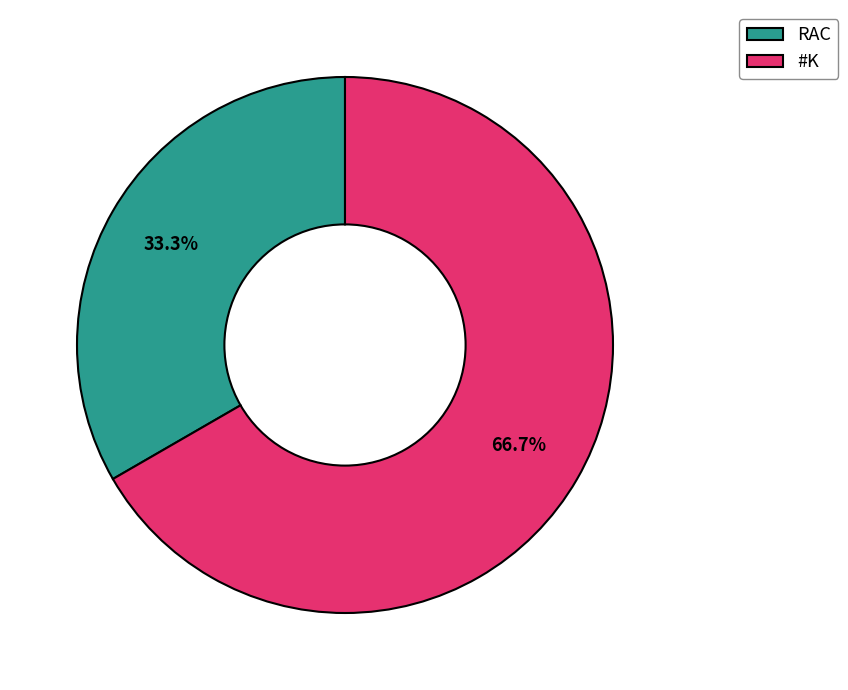

Count the number of slices in the pie.

2